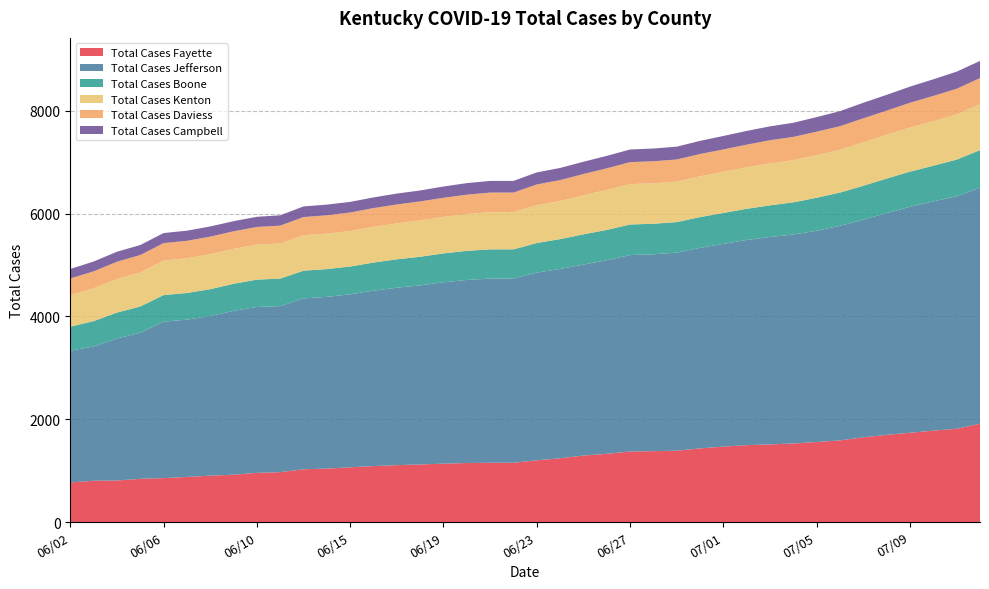

Reading left to right, list all the values displayed in this chart.

Total Cases Fayette: 770	803	808	840	854	877	902	920	956	970	1026	1039	1065	1088	1106	1120	1135	1147	1153	1153	1200	1240	1293	1326	1372	1378	1387	1432	1467	1495	1510	1527	1556	1588	1647	1696	1736	1778	1814	1912
Total Cases Jefferson: 2562	2612	2760	2843	3043	3058	3104	3186	3226	3229	3323	3340	3363	3412	3451	3482	3528	3561	3582	3582	3651	3682	3714	3765	3820	3829	3852	3901	3942	3991	4034	4065	4109	4173	4233	4312	4395	4458	4522	4588
Total Cases Boone: 467	492	505	508	516	519	522	527	532	535	539	540	541	546	552	557	561	566	568	568	575	580	588	590	594	594	594	597	602	606	615	625	642	646	660	672	683	694	712	733
Total Cases Kenton: 614	638	652	663	671	675	680	680	681	683	690	690	690	695	699	706	709	717	723	723	735	741	759	777	785	787	787	794	800	807	814	820	828	833	844	852	857	864	879	890
Total Cases Daviess: 323	330	337	339	340	340	342	341	343	347	353	357	360	365	368	370	373	375	381	381	404	407	414	421	428	428	431	433	435	440	452	453	457	458	467	469	483	493	499	511
Total Cases Campbell: 185	191	194	194	196	197	198	197	198	201	207	207	207	207	212	213	219	225	227	227	234	236	238	242	246	248	249	256	262	267	270	275	283	293	303	307	314	323	333	333